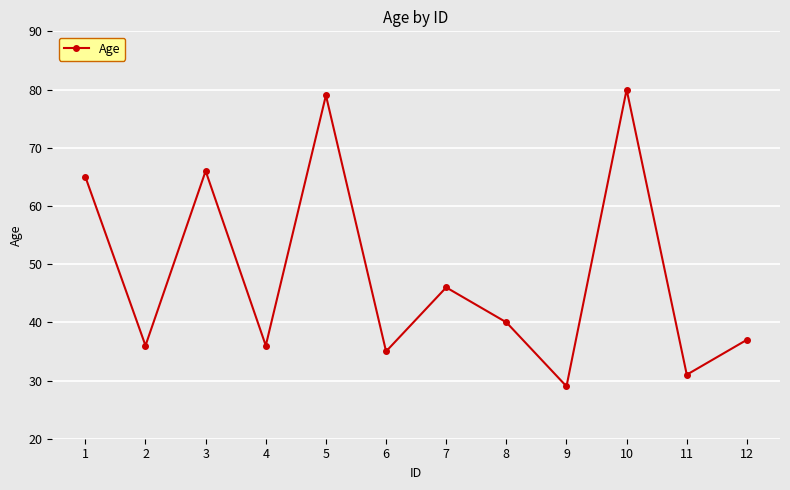

At which label does the data first exceed 40?

1